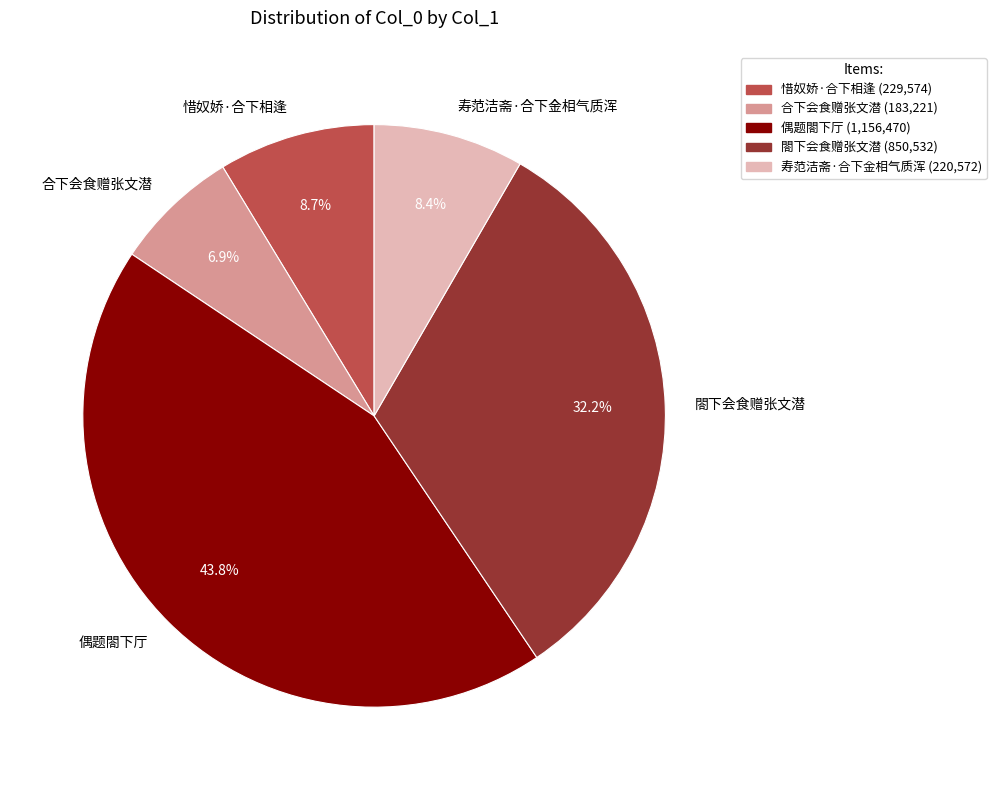

How many segments does this pie chart have?

5